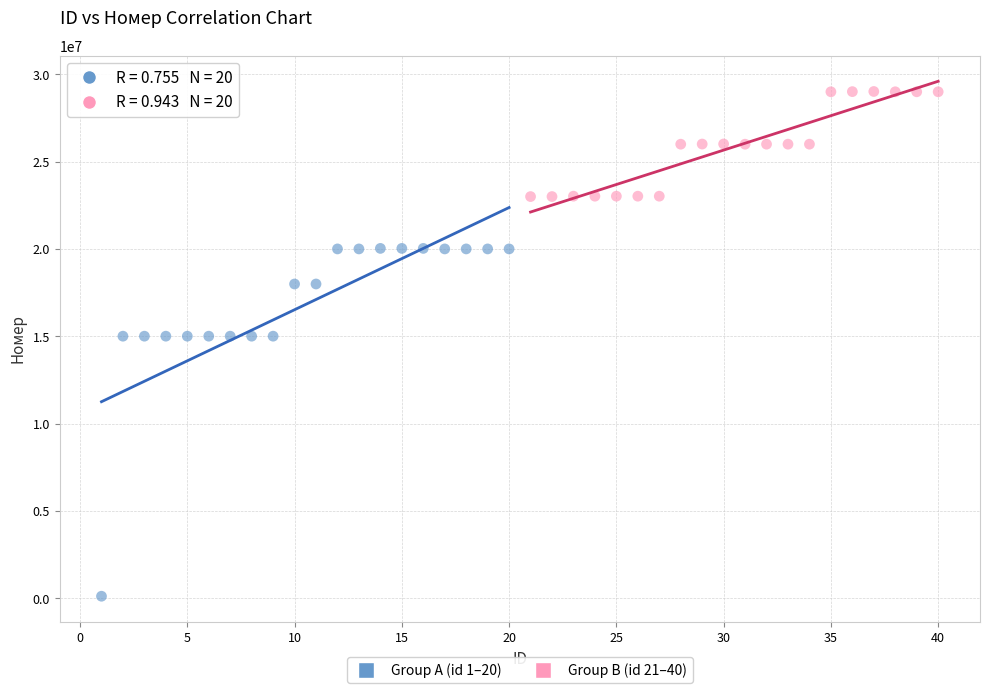

What are all the series names shown in the legend?

Group A (id 1–20), Group B (id 21–40)